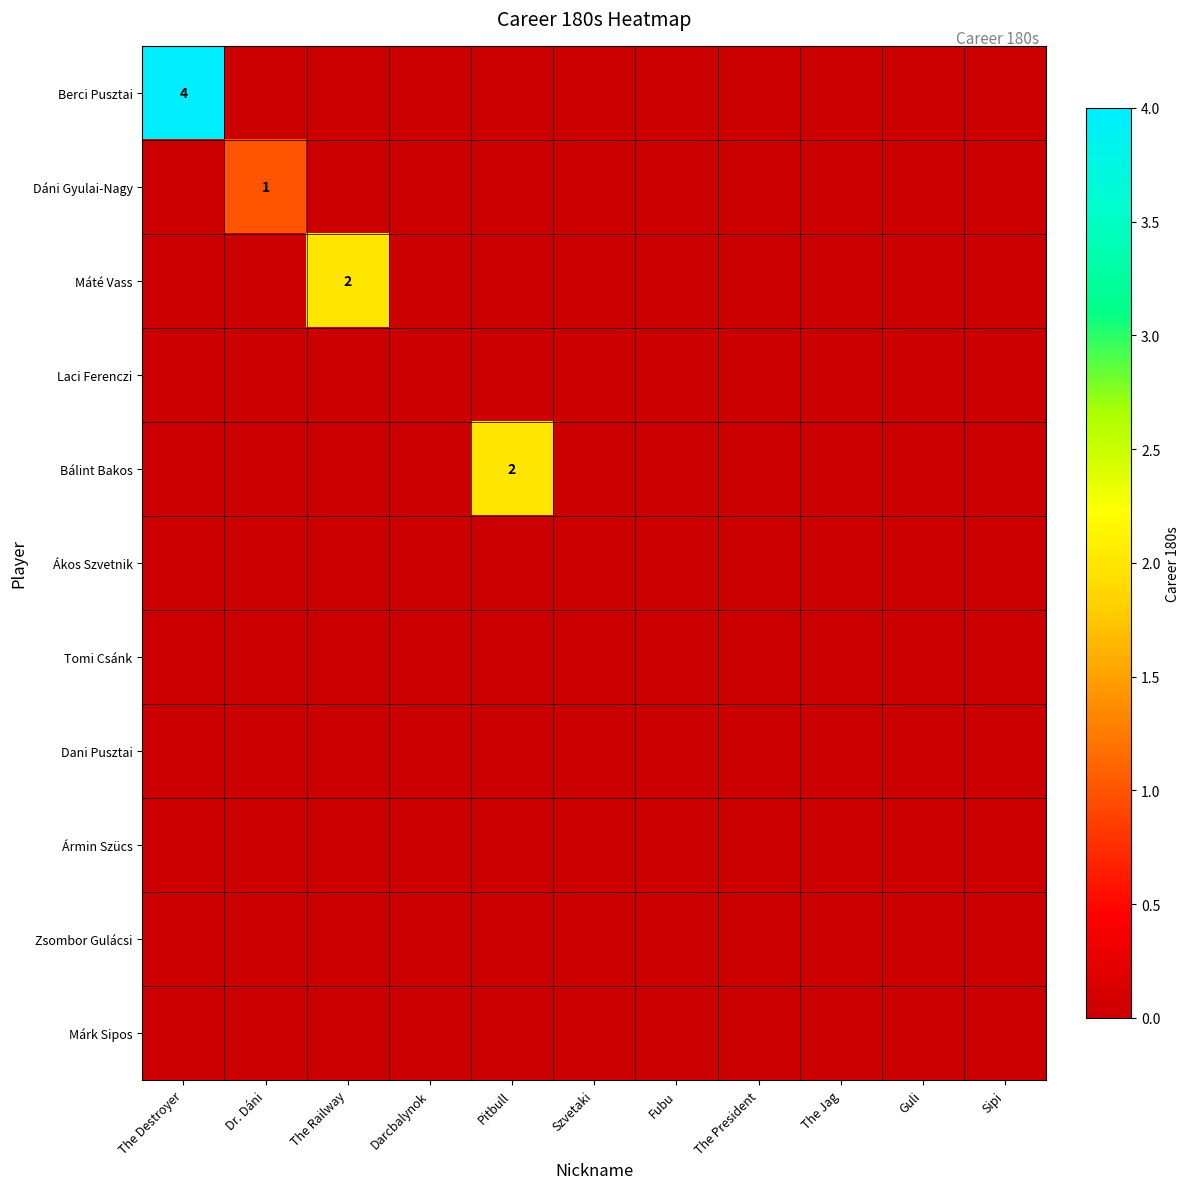

Count the number of data series in this chart.

11